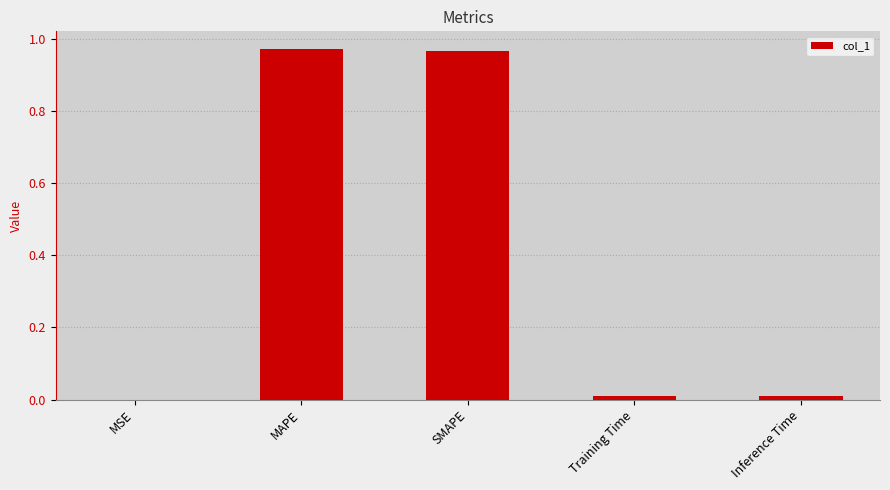

True or false: the data shows 0.0 at Inference Time.

True